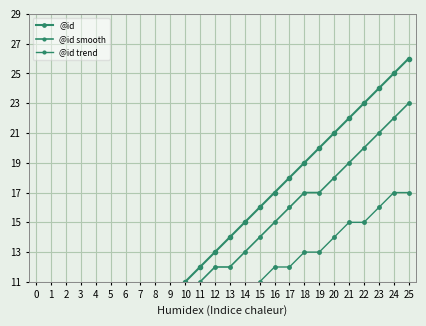

Rank the series at 2 from highest to lowest value.

@id, @id smooth, @id trend